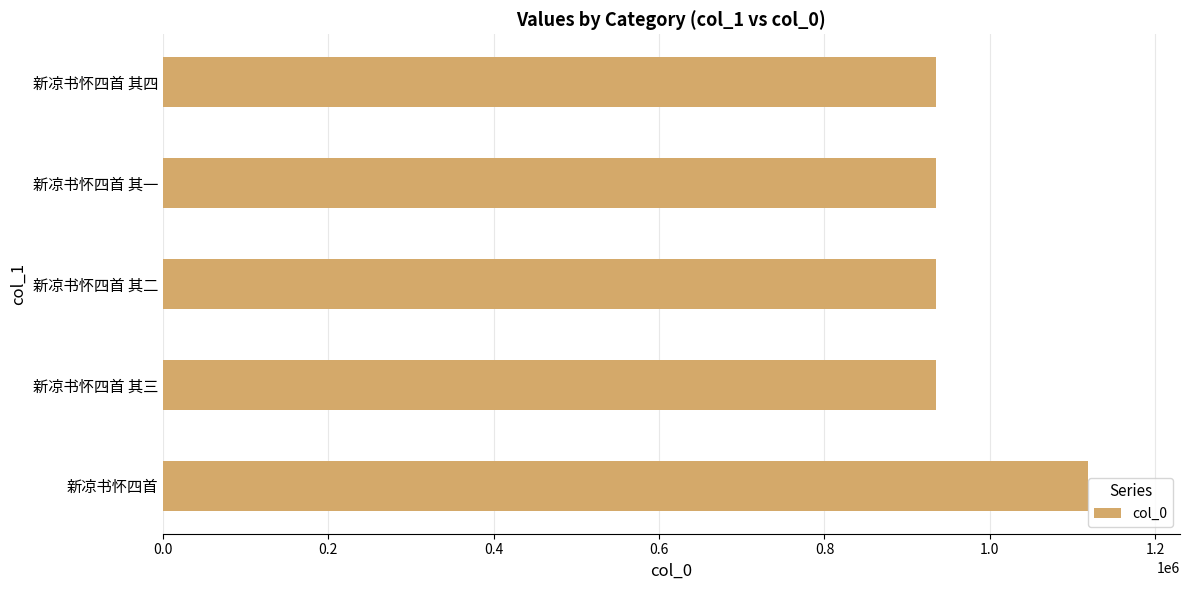

What is the change in value from 新凉书怀四首 to 新凉书怀四首 其二?

-183503